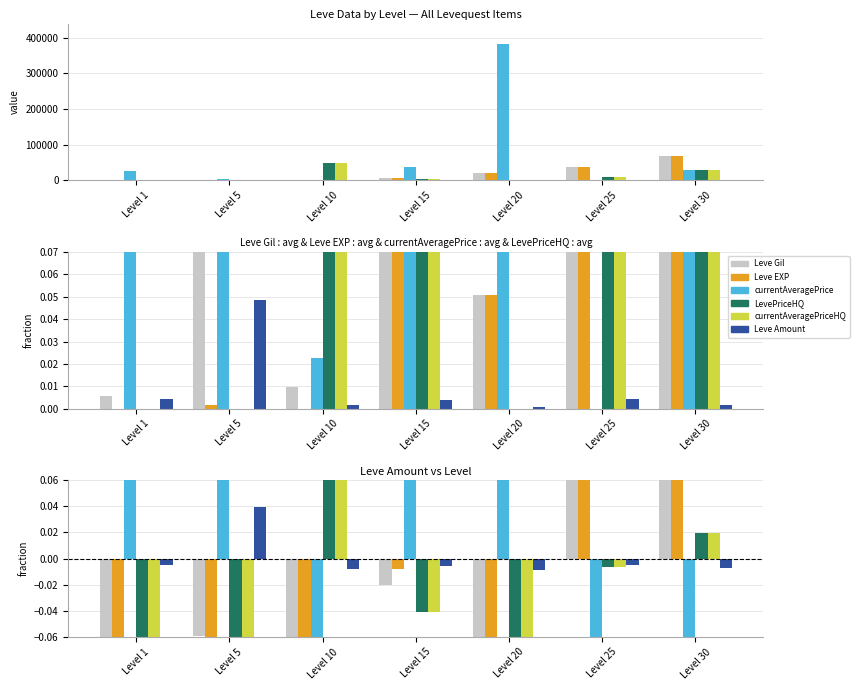

What is the difference between the Leve Gil values at Level 15 and Level 10?

0.1